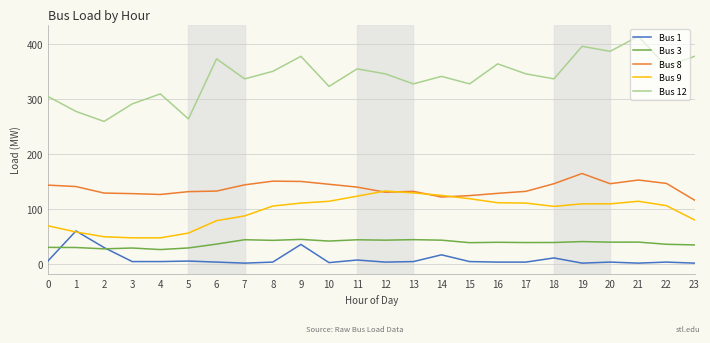

What is the approximate value of Bus 1 at 14?

17.0